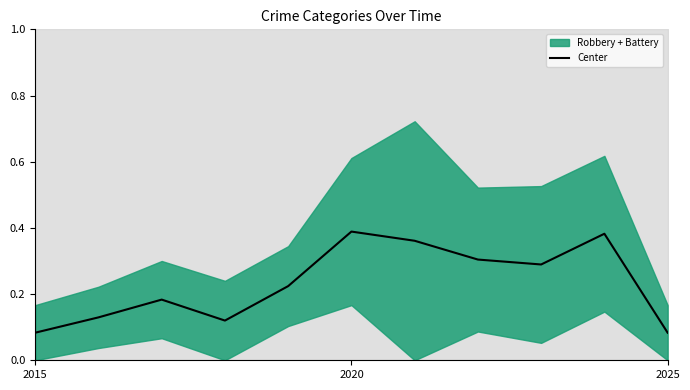

Which label corresponds to the smallest value in the chart?

2015